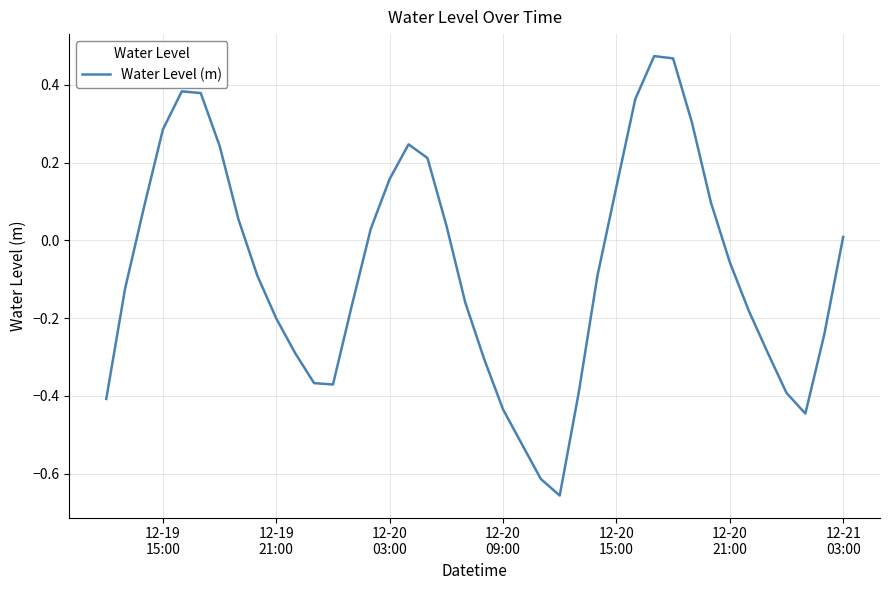

How many negative values are there?

22